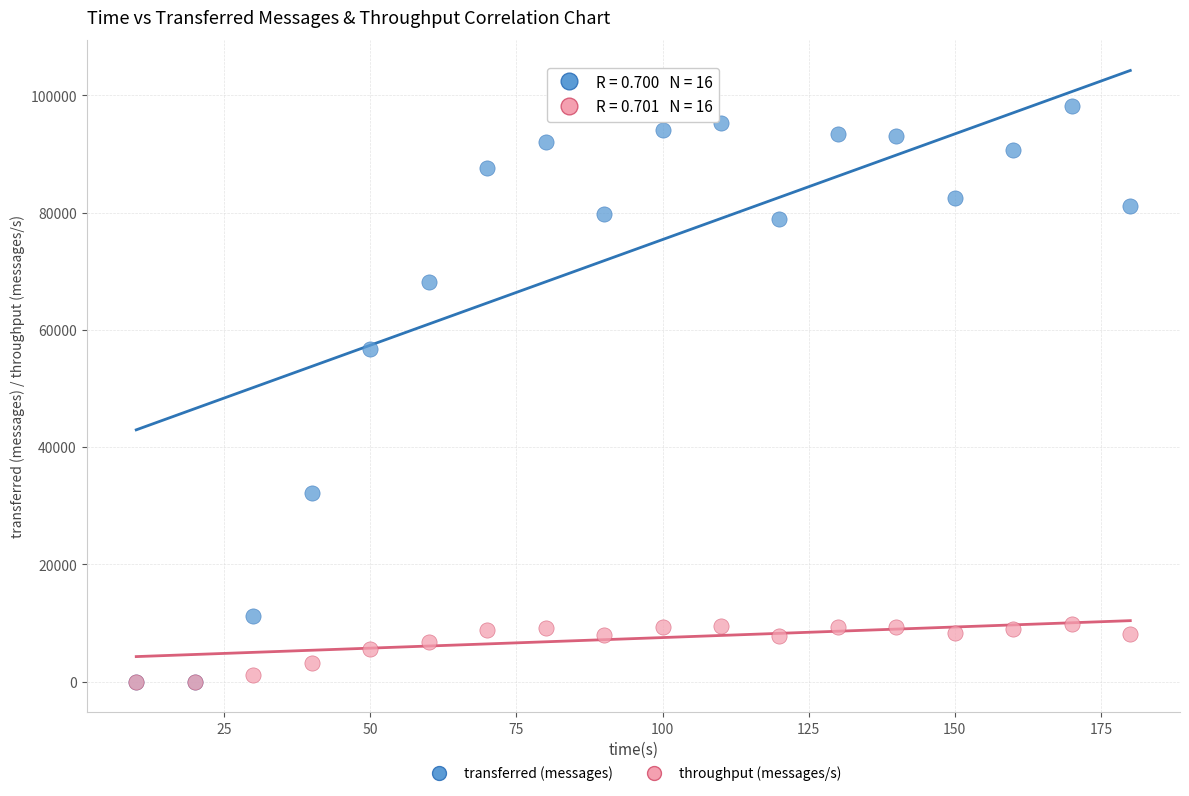

Which series reaches the maximum Y coordinate?

transferred (messages)